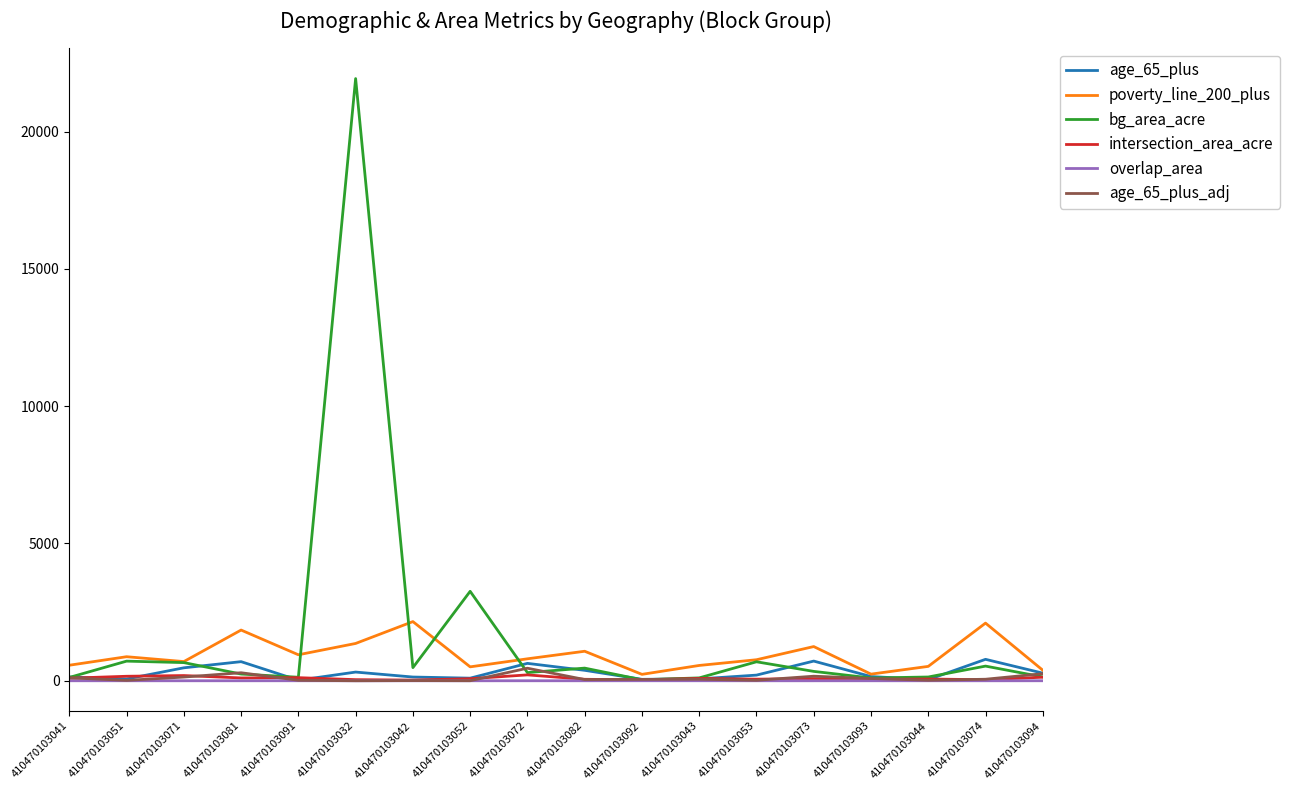

Which series has the largest range (max minus min)?

bg_area_acre